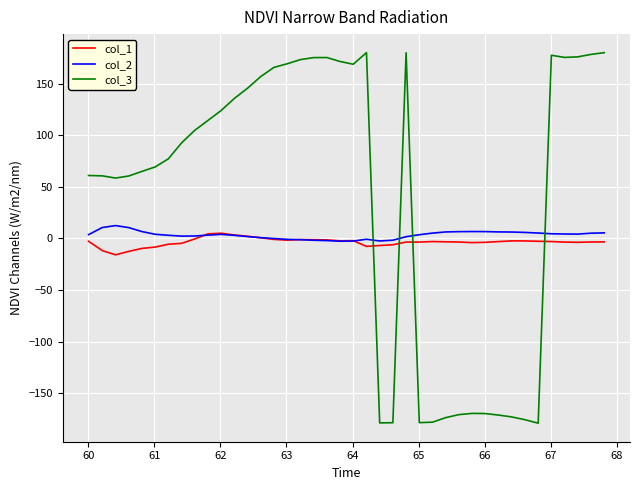

Which series has the widest spread of values?

col_3